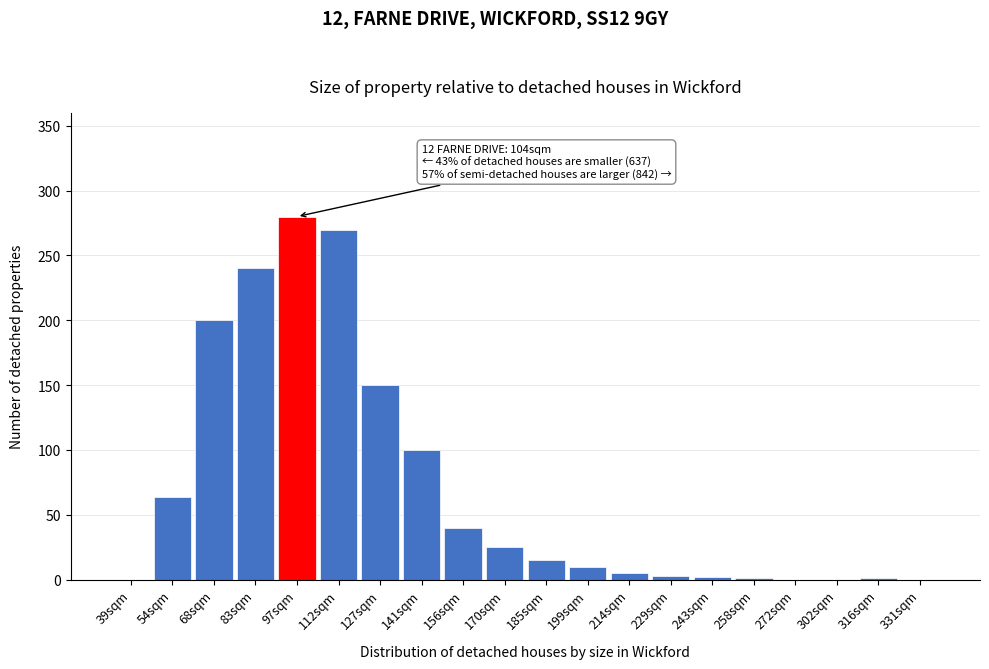

What is the greatest value displayed?

280